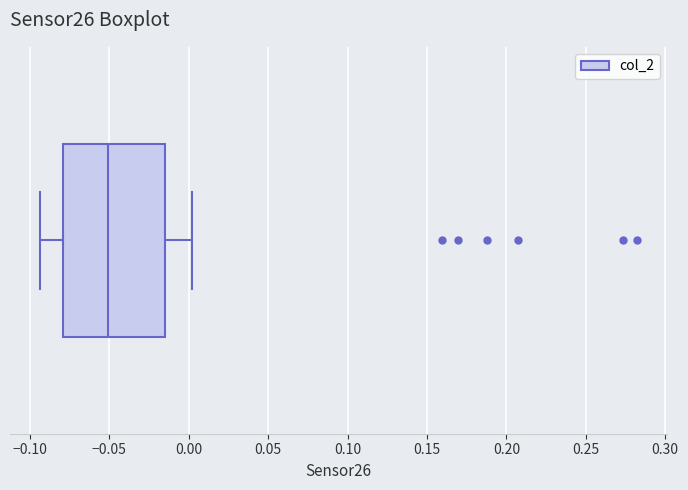

Transcribe this box plot: give where the median line is, the range the box spans, and where the two whiskers end, as read against the x-axis. The values are not printed on the chart, so give them approximately, as read against the axis.

median -0.050, box -0.080 to -0.015, whiskers -0.095 to 0.000